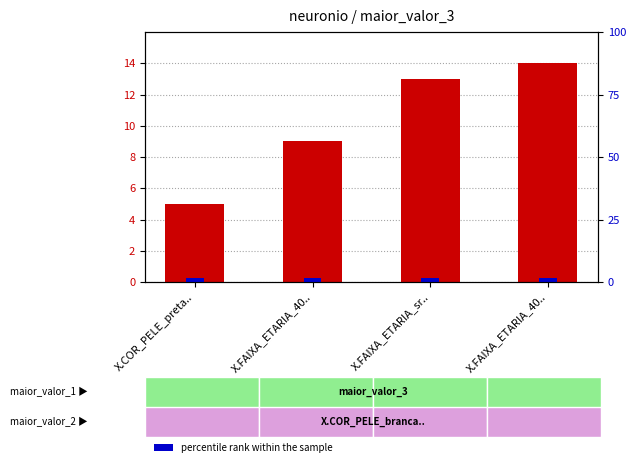

What is the label of the 2nd bar from the left?

X.FAIXA_ETARIA_40..